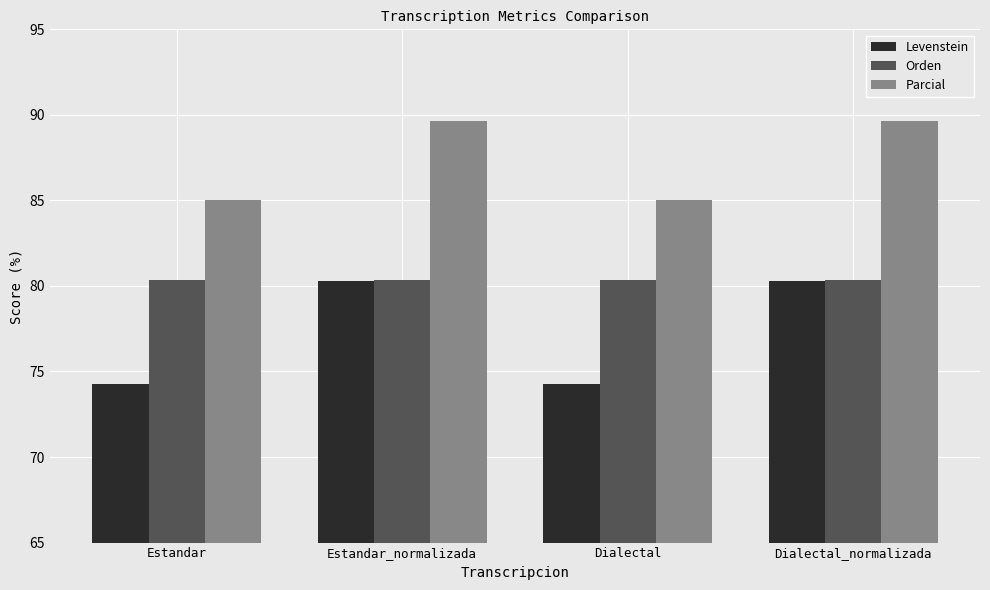

What is the spread (max minus min) of values at Estandar_normalizada?

9.4